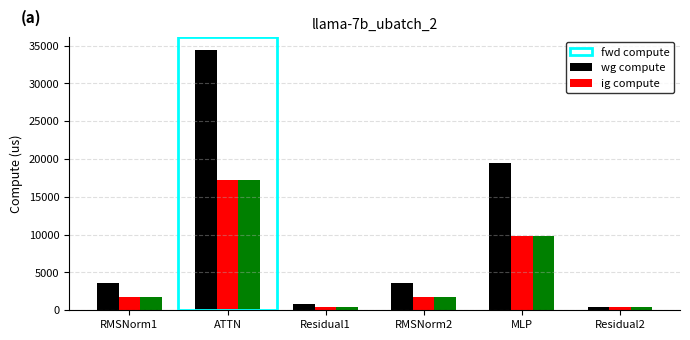

What is the label of the 3rd bar from the left?

Residual1